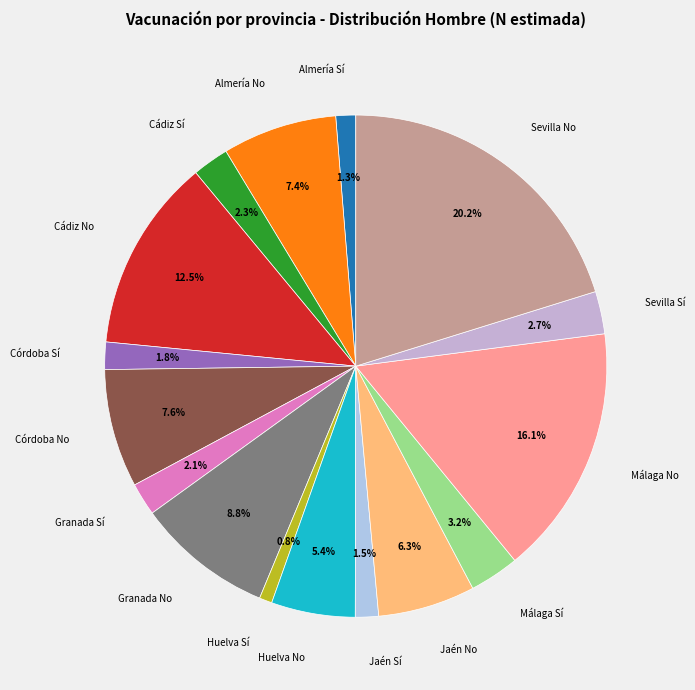

What percentage is NOT represented by Granada Sí?

97.9%